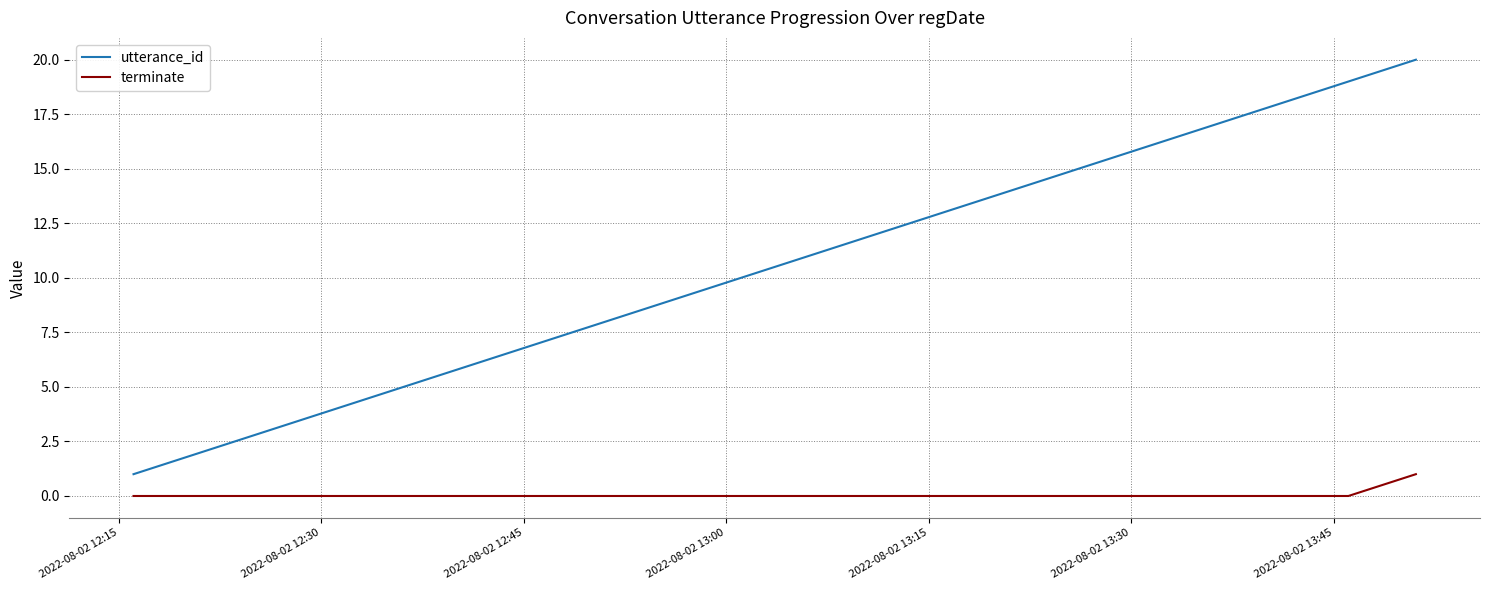

Reading right to left, list all the values displayed in this chart.

utterance_id: 20	19	18	17	16	15	14	13	12	11	10	9	8	7	6	5	4	3	2	1
terminate: 1	0	0	0	0	0	0	0	0	0	0	0	0	0	0	0	0	0	0	0